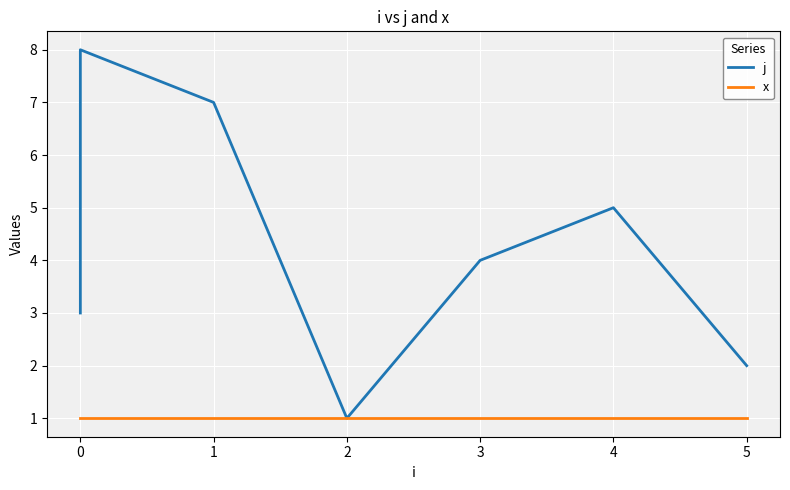

Rank the series by their maximum value, from highest to lowest.

j, x